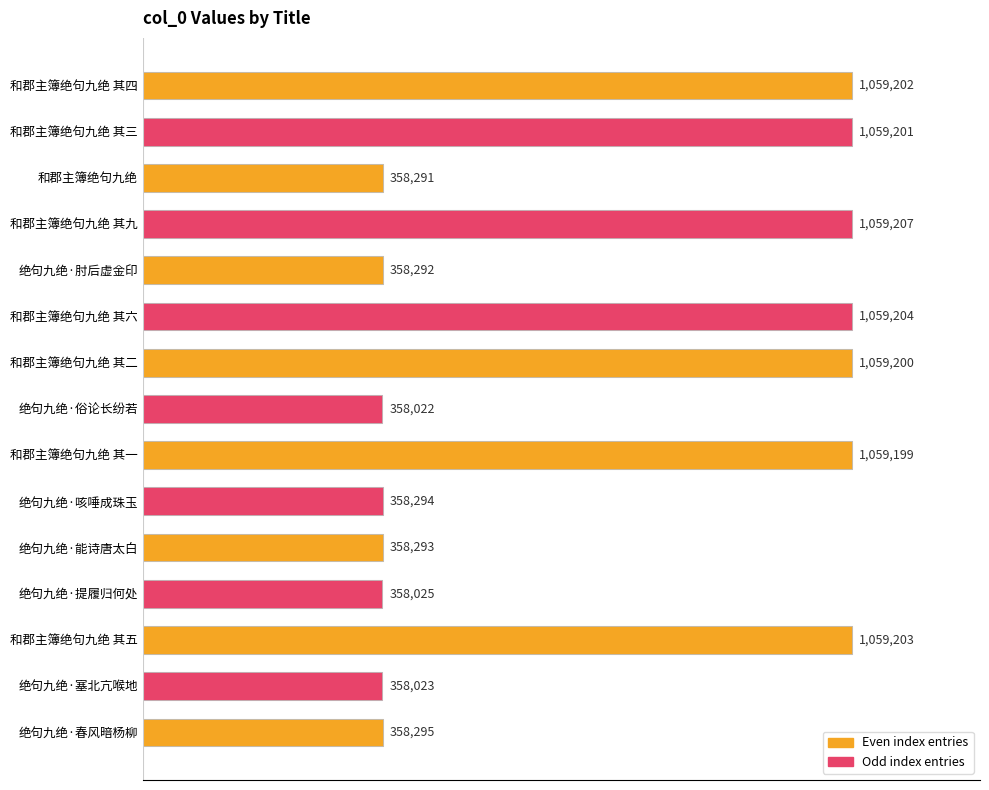

What is the sum of all values?

10279951